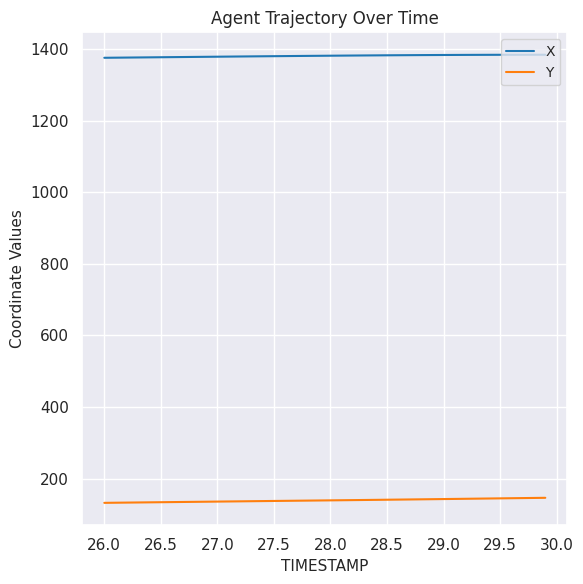

What is the smallest value displayed?

132.2